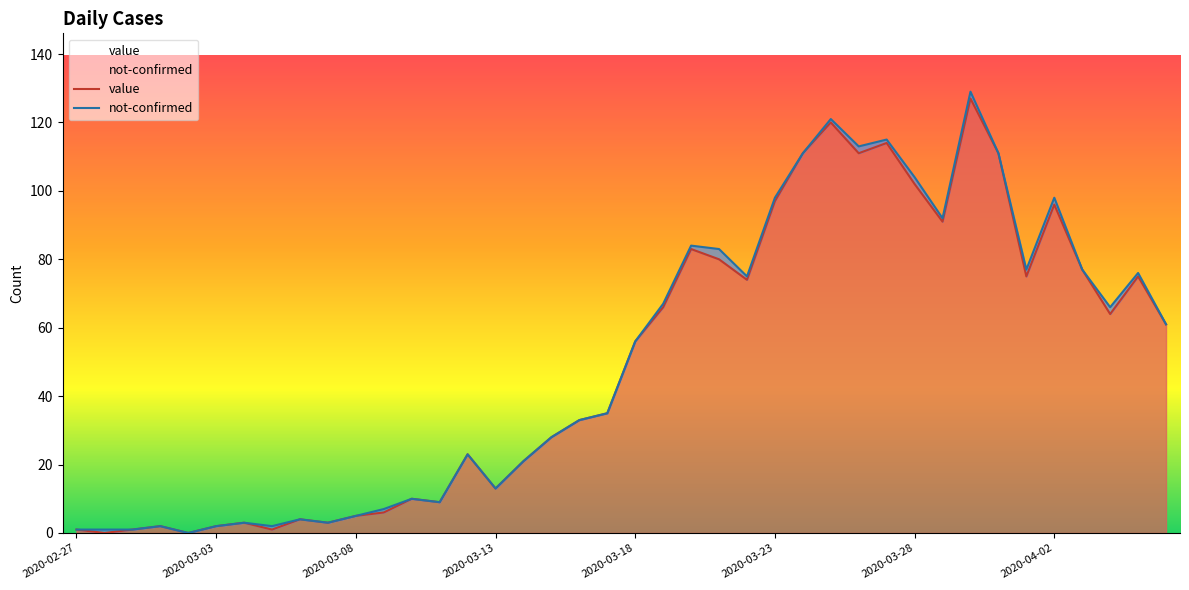

List the series in order of their peak value, highest first.

not-confirmed, value